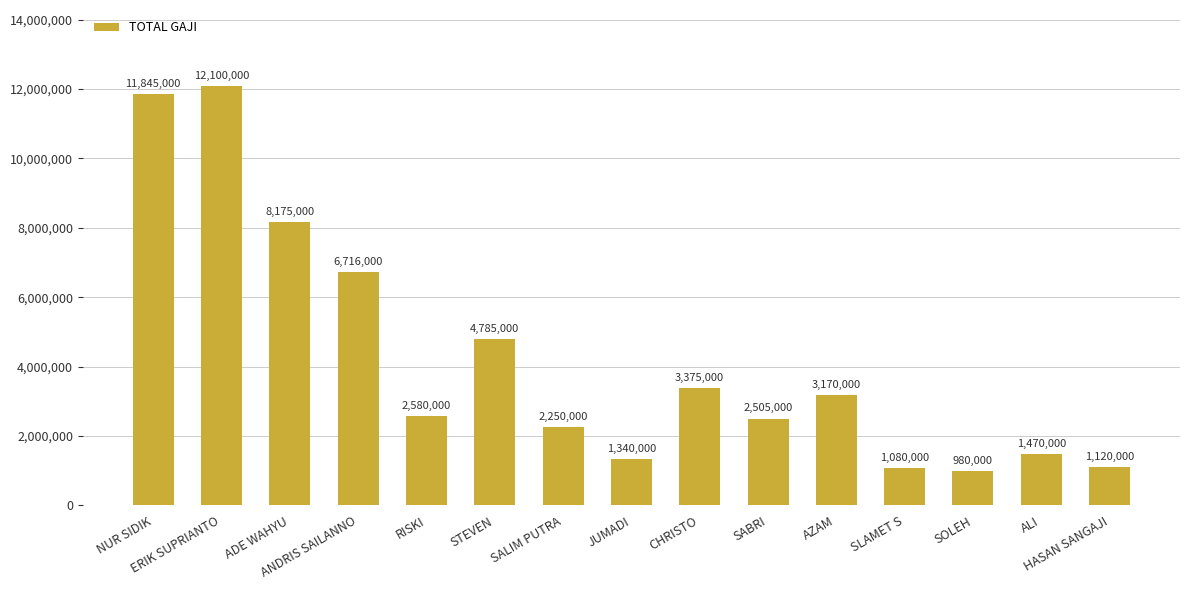

Reading left to right, list all the values displayed in this chart.

NUR SIDIK=11845000	ERIK SUPRIANTO=12100000	ADE WAHYU=8175000	ANDRIS SAILANNO=6716000	RISKI=2580000	STEVEN=4785000	SALIM PUTRA=2250000	JUMADI=1340000	CHRISTO=3375000	SABRI=2505000	AZAM=3170000	SLAMET S=1080000	SOLEH=980000	ALI=1470000	HASAN SANGAJI=1120000